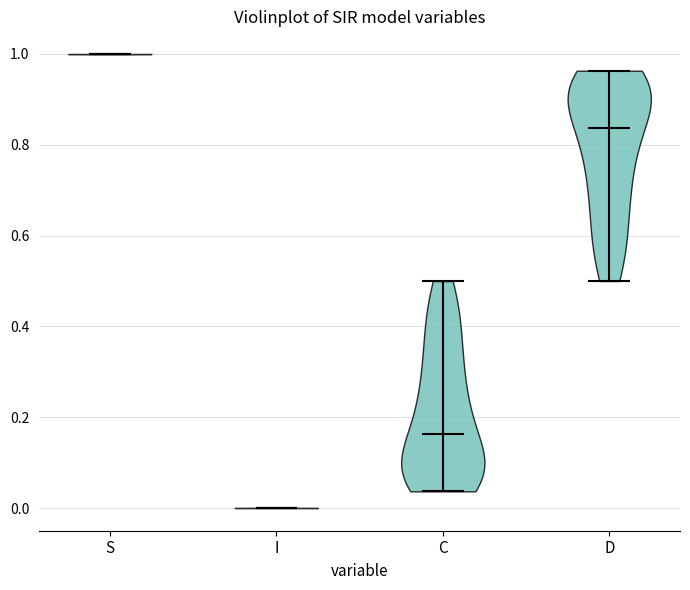

Reading left to right, read every violin against the y-axis: where its median line is, and the lowest and highest points it reaches. The values are not printed on the chart, so give them approximately, as read against the axis.

S: median line 1.00, lowest point 1.00, highest point 1.00
I: median line 0.00, lowest point 0.00, highest point 0.00
C: median line 0.16, lowest point 0.04, highest point 0.50
D: median line 0.84, lowest point 0.50, highest point 0.96